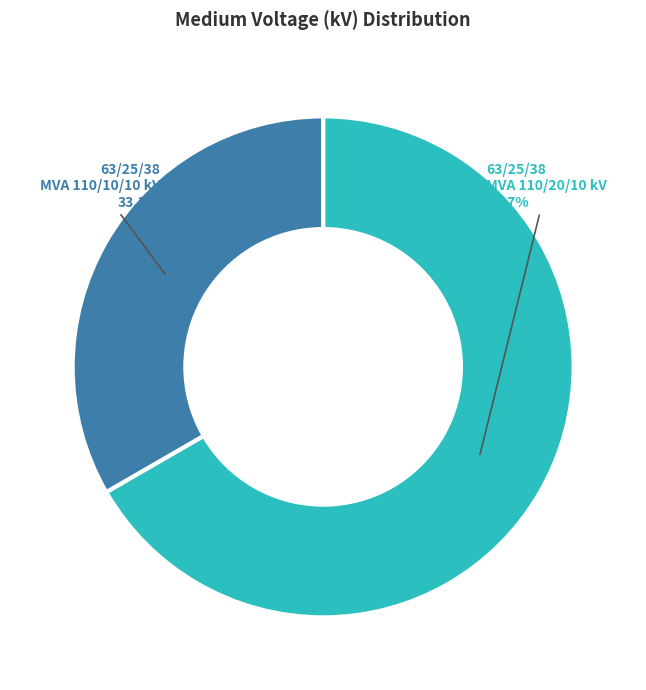

How many segments does this pie chart have?

2